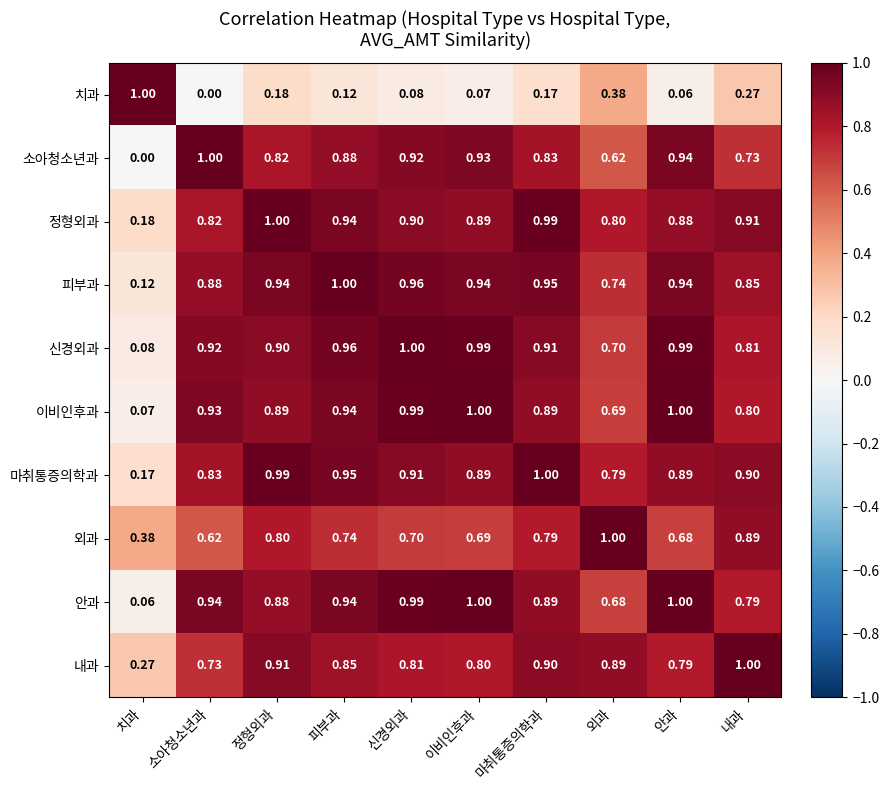

At which label is 안과 closest to 0?

치과